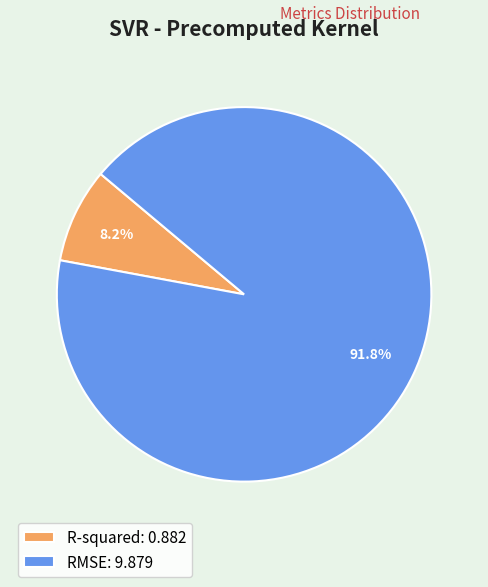

What is the largest slice in the pie chart?

RMSE